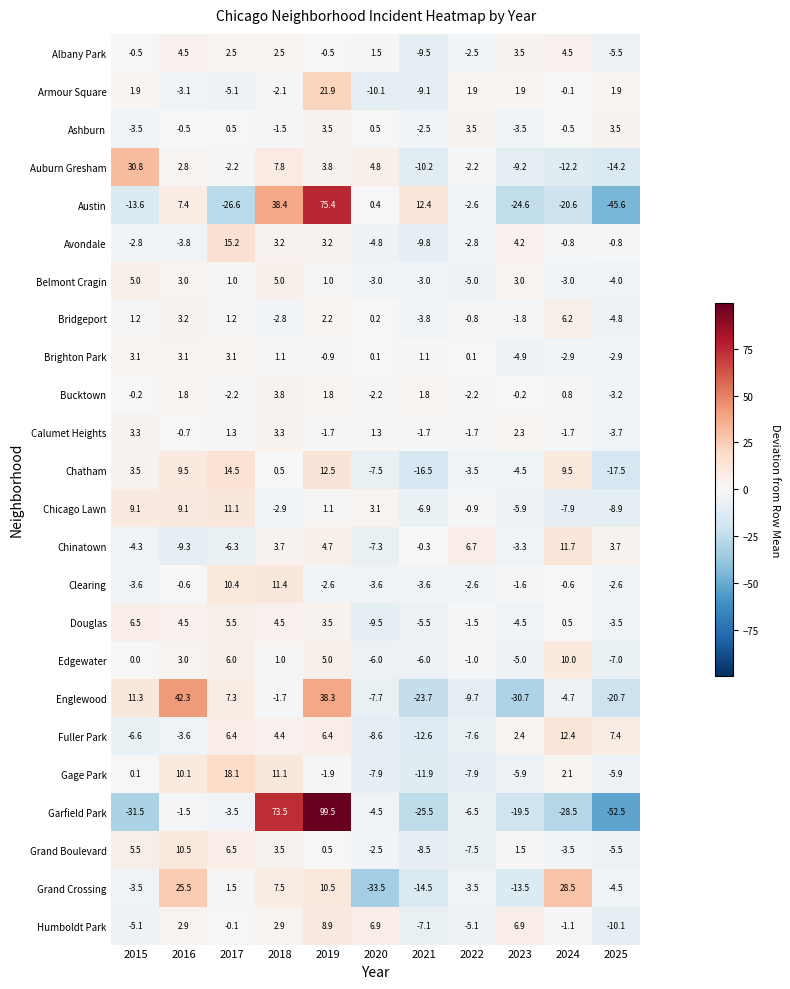

At which label does Avondale first exceed 0?

2017